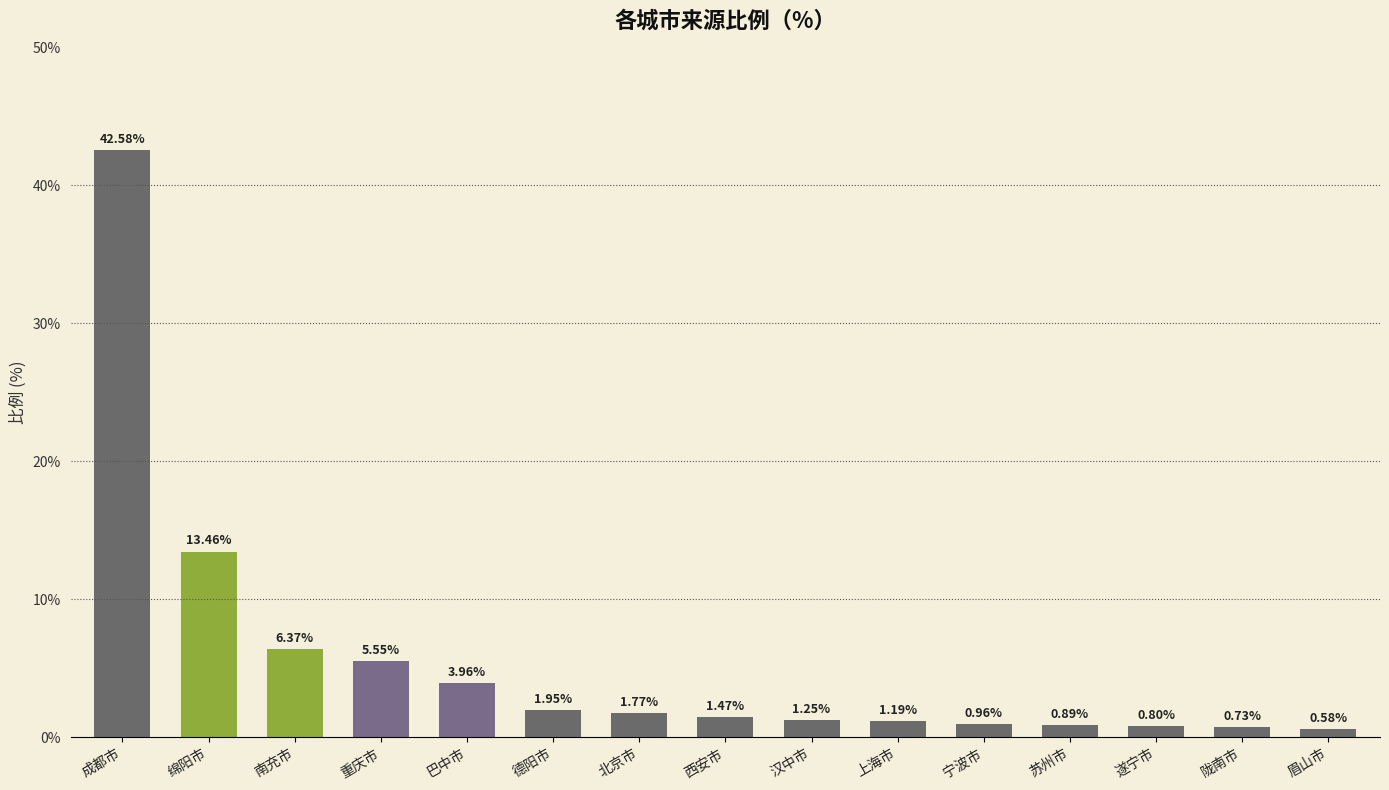

Between 成都市 and 北京市, which is larger?

成都市